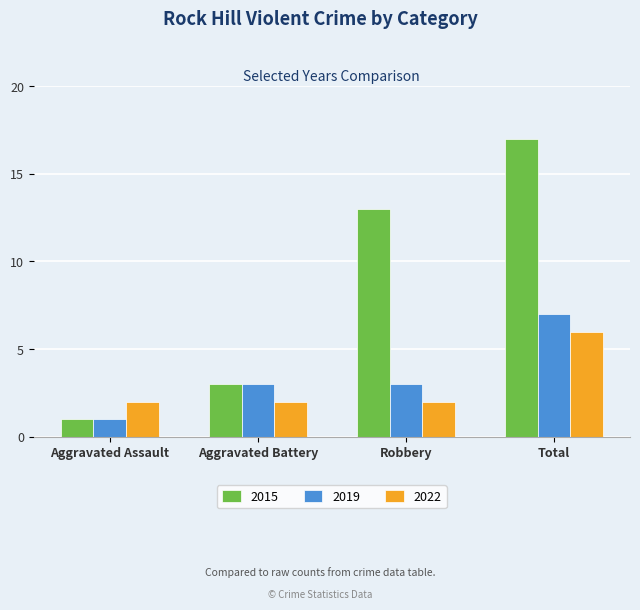

The value of 2015 at Aggravated Assault is 1. True or false?

True